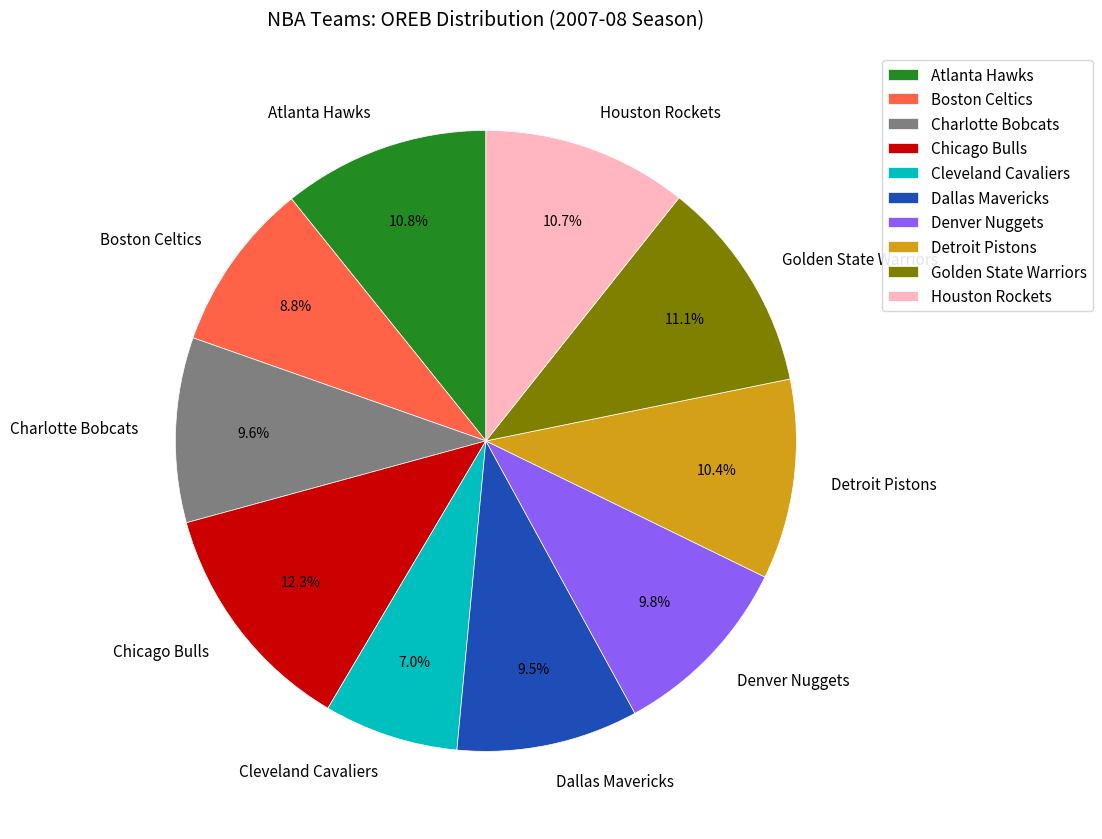

True or false: Cleveland Cavaliers accounts for 13% of the total.

False